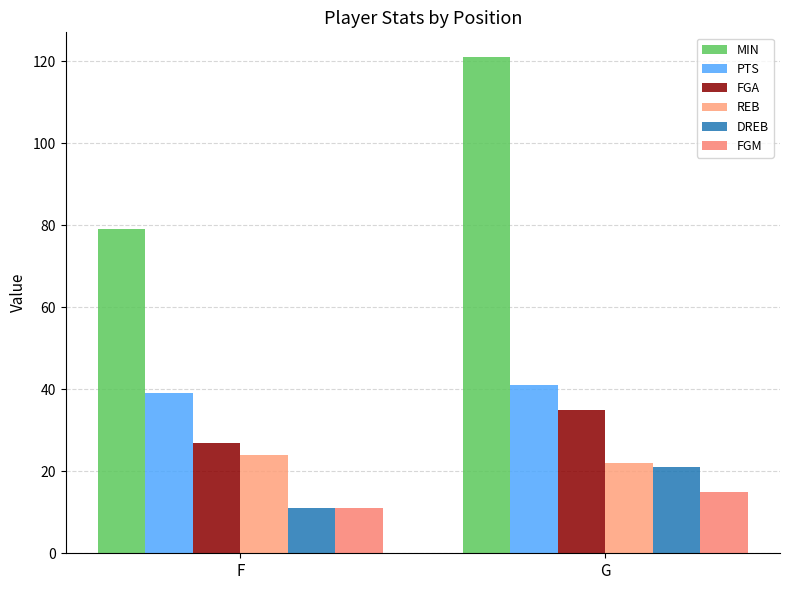

What is the sum of the REB values at G and F?

46